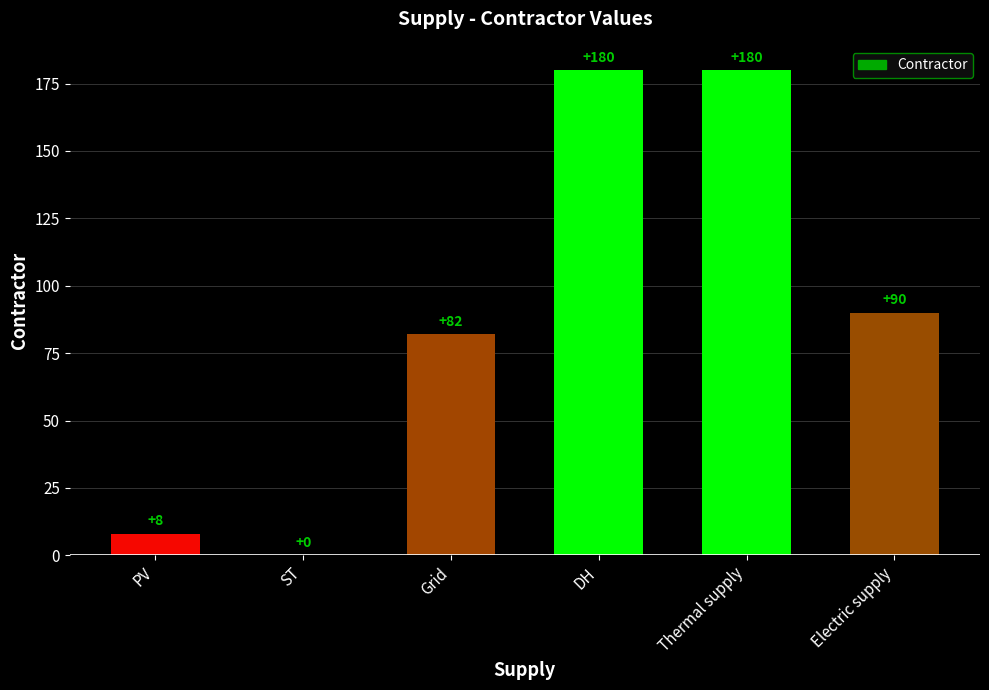

At which label is the value closest to 90?

Electric supply